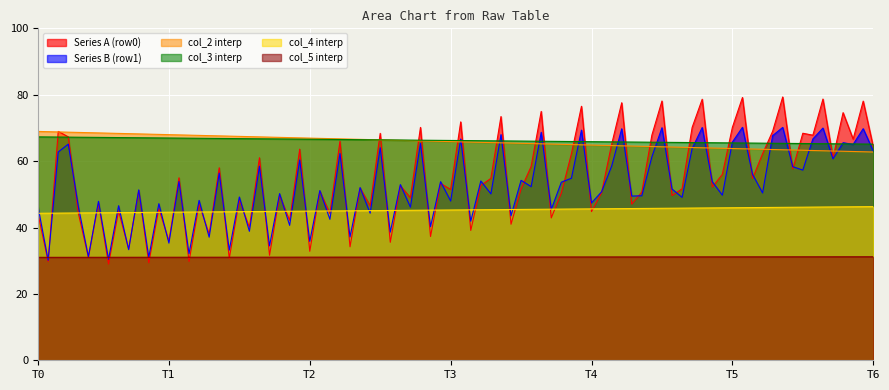

What is the minimum value for col_3 interp?

65.1